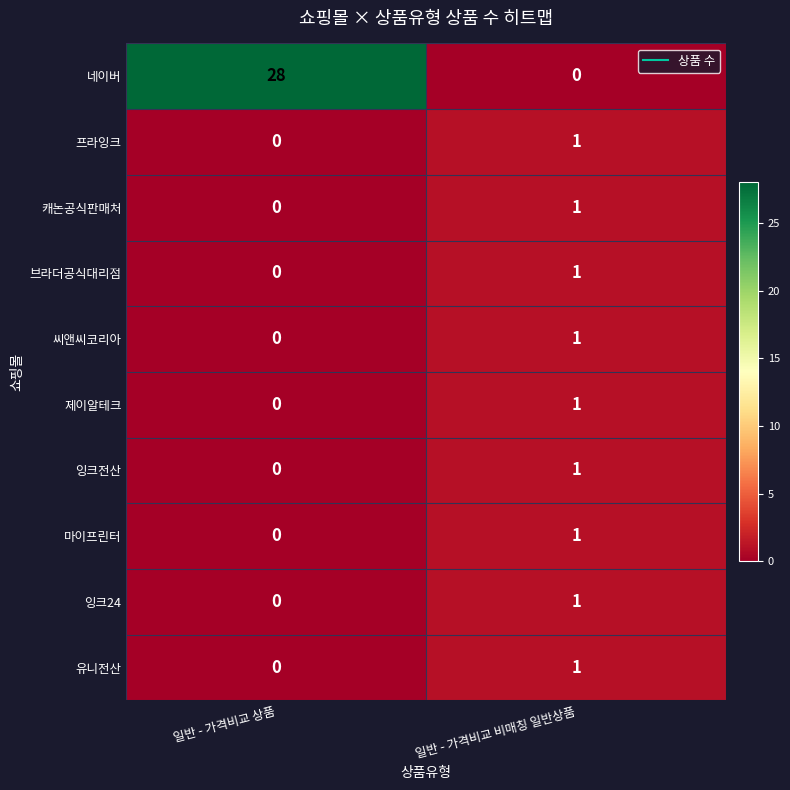

At which label is 브라더공식대리점 closest to 0?

일반 - 가격비교 상품